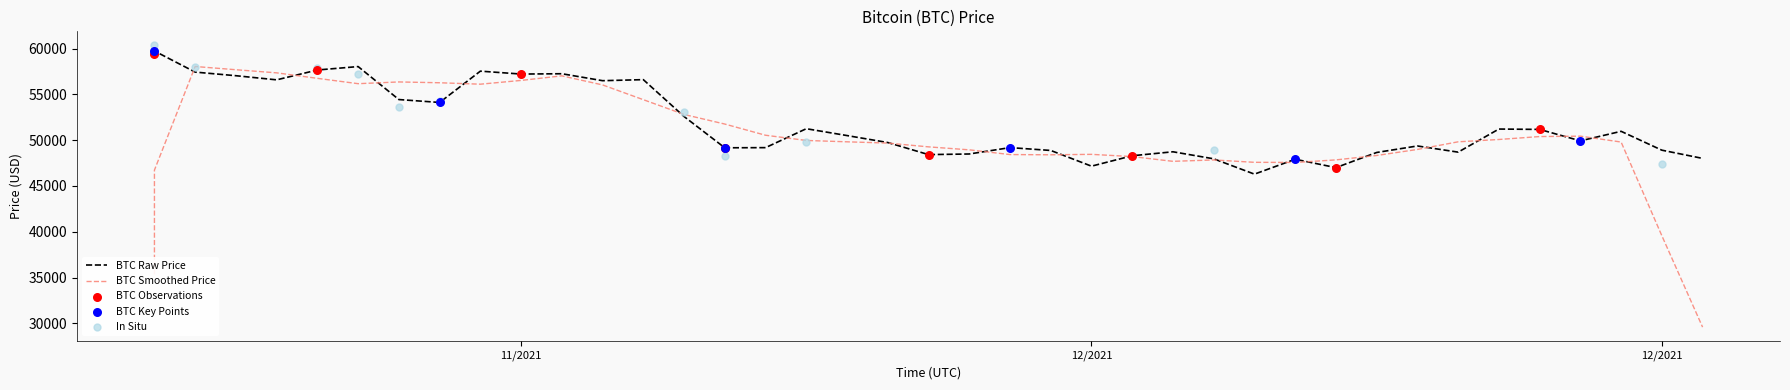

Between 11/27/2021 and 12/10/2021, which is larger?

11/27/2021